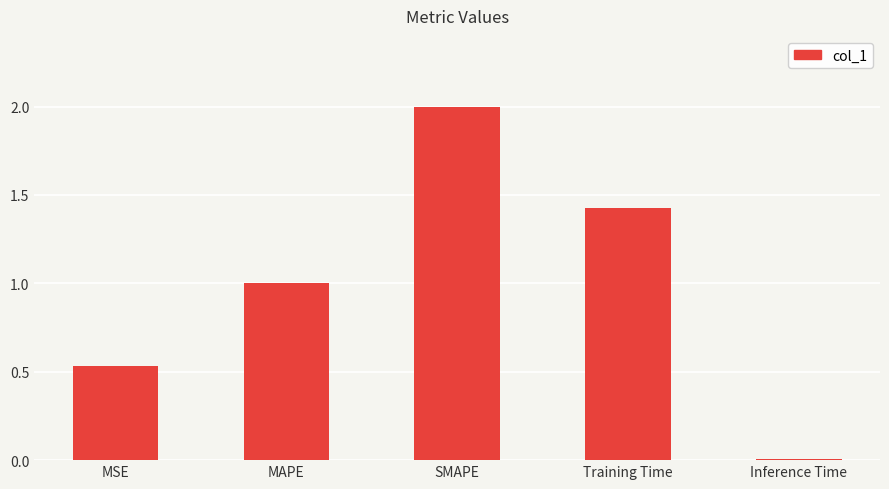

Which label corresponds to the largest value in the chart?

SMAPE